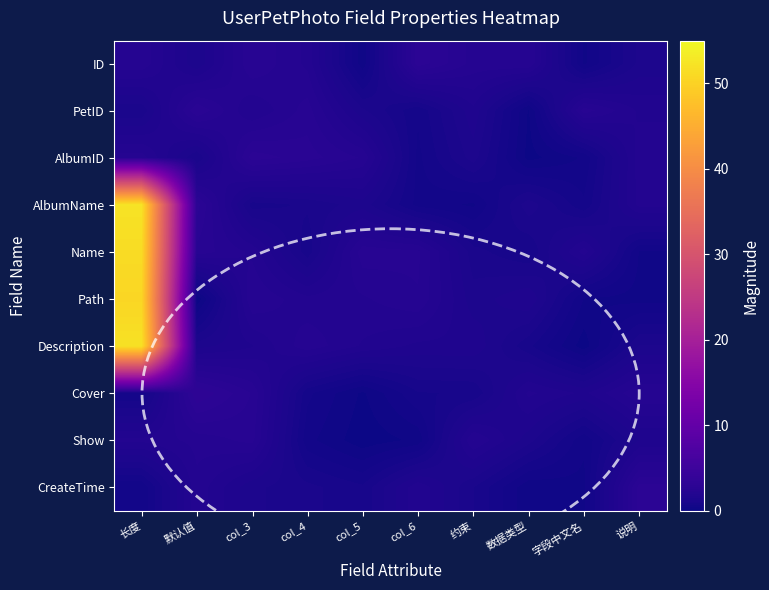

What is the maximum value shown in the chart?

52.2